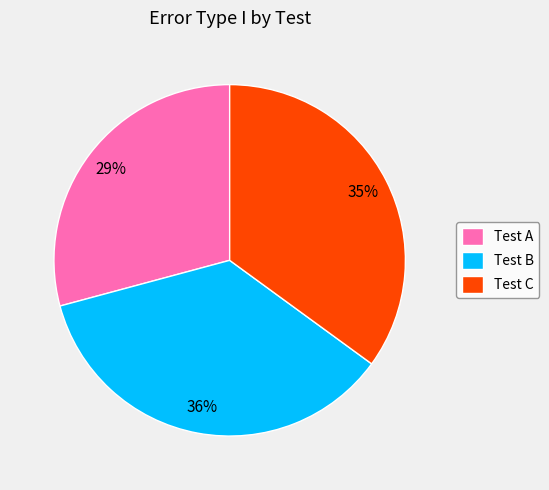

Is the sum of Test A and Test C greater than half?

Yes